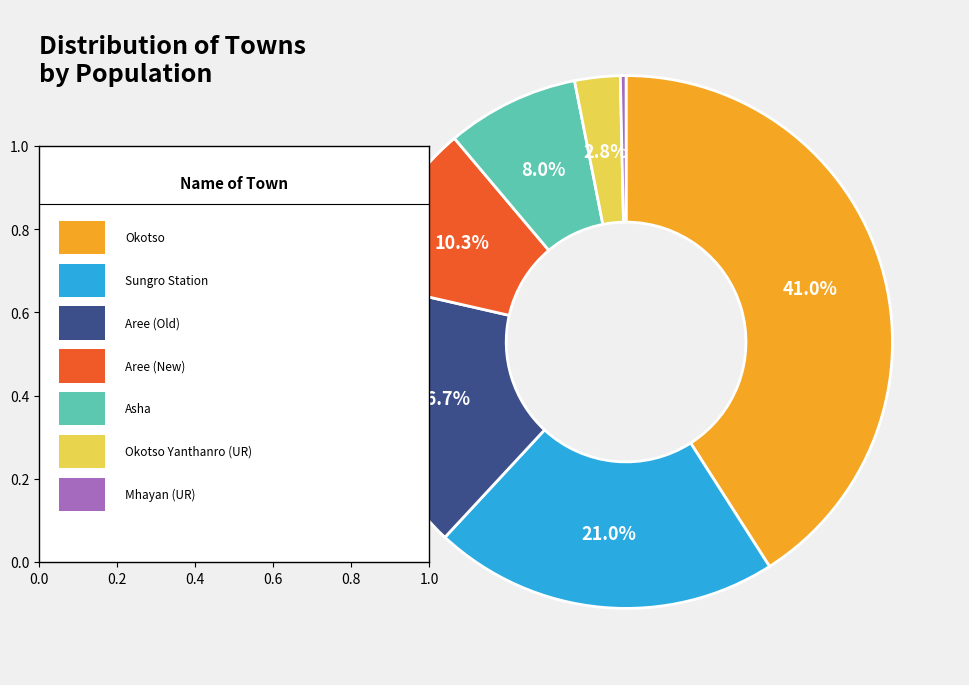

To the nearest percent, what is the difference between the largest and smallest slice percentages?

41%